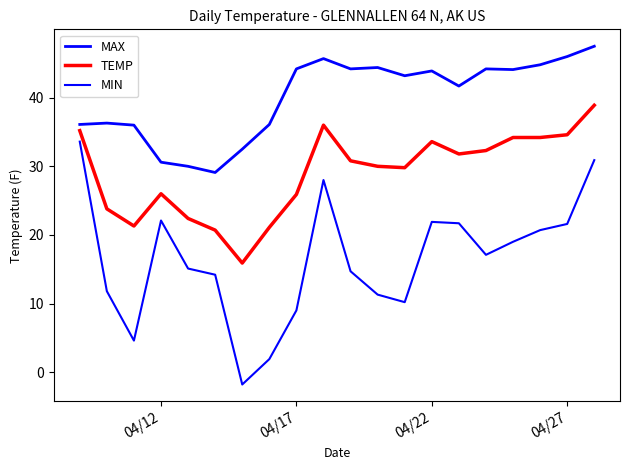

Reading left to right, transcribe all the data shown in this chart.

MAX: 36.1	36.3	36.0	30.6	30.0	29.1	32.5	36.1	44.2	45.7	44.2	44.4	43.2	43.9	41.7	44.2	44.1	44.8	46.0	47.5
TEMP: 35.2	23.8	21.3	26.0	22.4	20.7	15.9	21.1	25.9	36.0	30.8	30.0	29.8	33.6	31.8	32.3	34.2	34.2	34.6	38.9
MIN: 33.6	11.8	4.6	22.1	15.1	14.2	-1.8	1.9	9.0	28.0	14.7	11.3	10.2	21.9	21.7	17.1	19.0	20.7	21.6	30.9